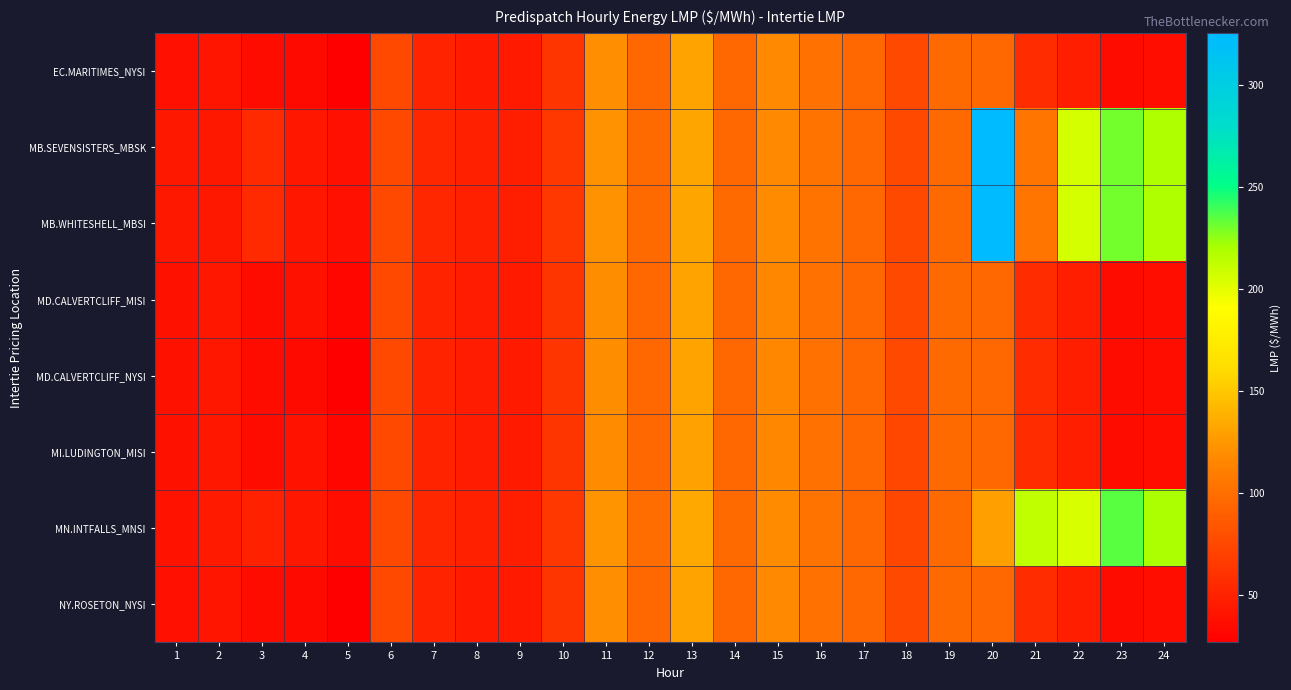

Reading left to right, extract all data points from this chart.

EC.MARITIMES_NYSI: 1=38.5	2=41.8	3=35.3	4=34.7	5=26.9	6=75.0	7=50.6	8=45.6	9=45.3	10=62.1	11=120.4	12=96.1	13=131.1	14=96.0	15=116.8	16=102.5	17=95.5	18=75.1	19=97.2	20=96.8	21=56.7	22=47.1	23=36.0	24=36.4
MB.SEVENSISTERS_MBSK: 1=43.8	2=43.9	3=55.6	4=42.3	5=37.4	6=75.6	7=53.1	8=48.2	9=47.0	10=64.5	11=121.9	12=97.5	13=132.4	14=96.6	15=117.8	16=103.0	17=95.0	18=74.8	19=97.1	20=325.3	21=105.0	22=205.4	23=230.3	24=219.4
MB.WHITESHELL_MBSI: 1=43.8	2=43.9	3=55.6	4=42.3	5=37.5	6=75.6	7=53.1	8=48.2	9=47.0	10=64.5	11=122.0	12=97.6	13=132.7	14=96.9	15=118.4	16=103.3	17=95.0	18=74.8	19=97.4	20=325.5	21=105.0	22=205.4	23=230.3	24=219.4
MD.CALVERTCLIFF_MISI: 1=38.7	2=42.2	3=35.7	4=39.8	5=32.0	6=75.2	7=51.0	8=45.8	9=45.3	10=62.2	11=119.8	12=95.7	13=130.7	14=95.6	15=116.5	16=102.2	17=95.2	18=74.9	19=97.2	20=96.7	21=56.8	22=47.1	23=36.0	24=36.7
MD.CALVERTCLIFF_NYSI: 1=38.7	2=42.2	3=35.7	4=35.1	5=27.2	6=75.2	7=51.0	8=45.8	9=45.3	10=62.2	11=119.8	12=95.7	13=130.7	14=95.6	15=116.5	16=102.2	17=95.2	18=74.9	19=97.2	20=96.7	21=56.8	22=47.1	23=36.0	24=36.7
MI.LUDINGTON_MISI: 1=38.9	2=42.4	3=35.9	4=40.0	5=32.2	6=75.4	7=51.2	8=45.9	9=45.3	10=62.0	11=118.8	12=95.0	13=130.0	14=95.1	15=116.0	16=101.7	17=94.6	18=74.5	19=97.2	20=96.4	21=56.9	22=47.1	23=35.9	24=37.0
MN.INTFALLS_MNSI: 1=40.8	2=44.7	3=50.0	4=42.5	5=37.2	6=75.7	7=53.4	8=48.3	9=47.6	10=65.2	11=123.1	12=99.2	13=133.7	14=97.7	15=118.8	16=103.5	17=95.0	18=74.7	19=97.2	20=129.0	21=212.4	22=205.3	23=235.4	24=219.6
NY.ROSETON_NYSI: 1=38.5	2=41.8	3=35.3	4=34.7	5=26.9	6=75.0	7=50.6	8=45.6	9=45.3	10=62.1	11=120.4	12=96.1	13=131.1	14=96.0	15=116.8	16=102.5	17=95.5	18=75.1	19=97.2	20=96.8	21=56.7	22=47.1	23=36.0	24=36.4